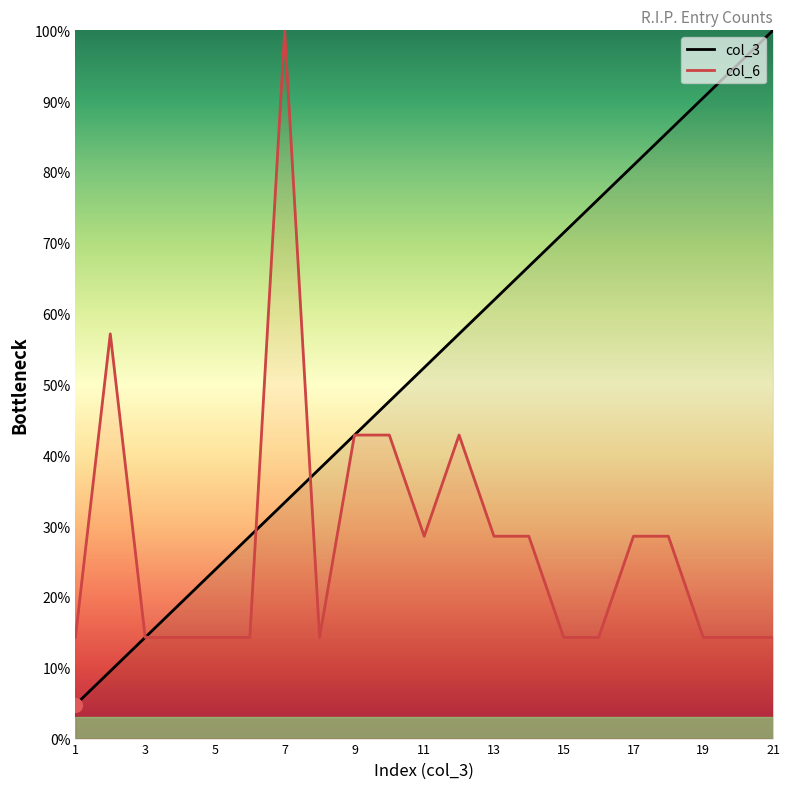

Reading left to right, what are all the values shown in this chart?

col_3: 4.8	9.5	14.3	19.0	23.8	28.6	33.3	38.1	42.9	47.6	52.4	57.1	61.9	66.7	71.4	76.2	81.0	85.7	90.5	95.2	100.0
col_6: 14.3	57.1	14.3	14.3	14.3	14.3	100.0	14.3	42.9	42.9	28.6	42.9	28.6	28.6	14.3	14.3	28.6	28.6	14.3	14.3	14.3